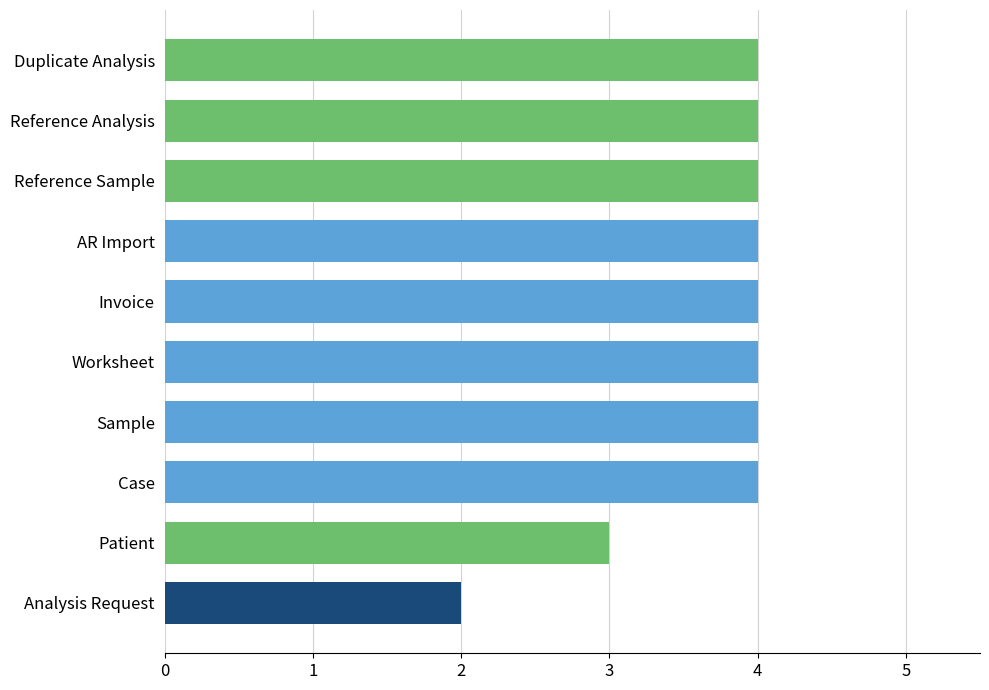

What is the ratio of the value at AR Import to the value at Reference Sample?

1.0